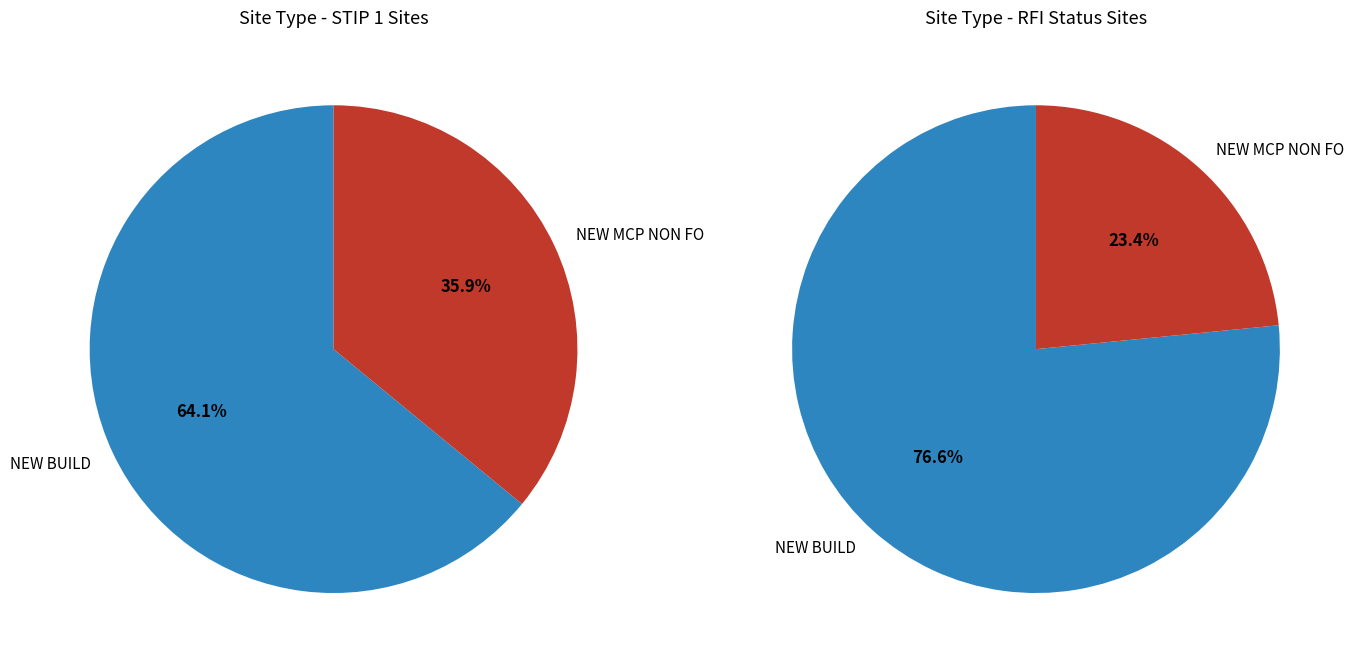

Rank the categories by value from highest to lowest.

NEW BUILD, NEW MCP NON FO